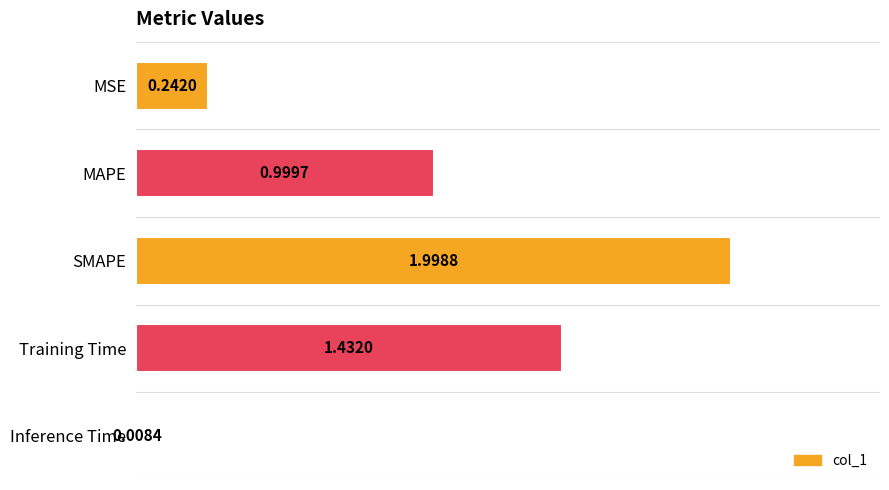

What is the average value?

0.9